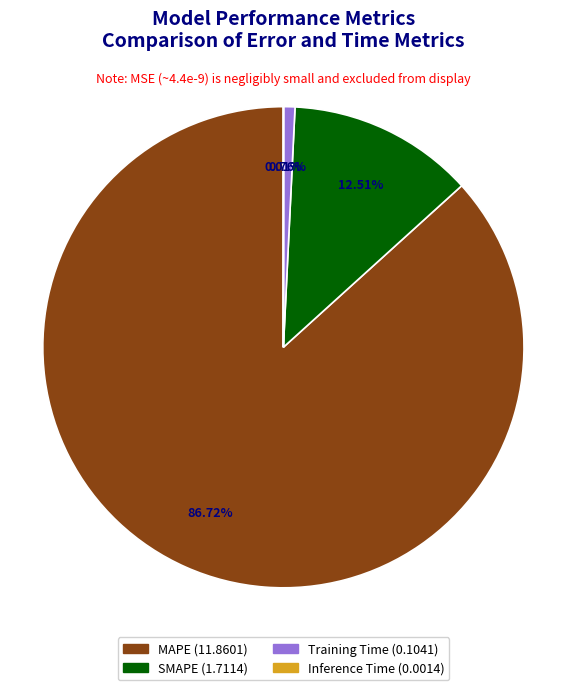

Does any single category account for the majority?

Yes